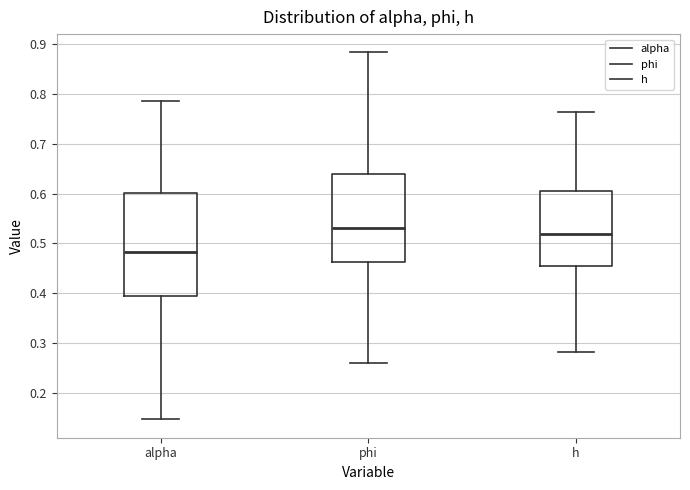

Reading left to right, transcribe this box plot: for each box, give where its median line is, the range the box spans, and where its two whiskers end, as read against the y-axis. The values are not printed on the chart, so give them approximately, as read against the axis.

alpha: median 0.48, box 0.40 to 0.60, whiskers 0.15 to 0.78
phi: median 0.53, box 0.46 to 0.64, whiskers 0.26 to 0.88
h: median 0.52, box 0.45 to 0.60, whiskers 0.28 to 0.76